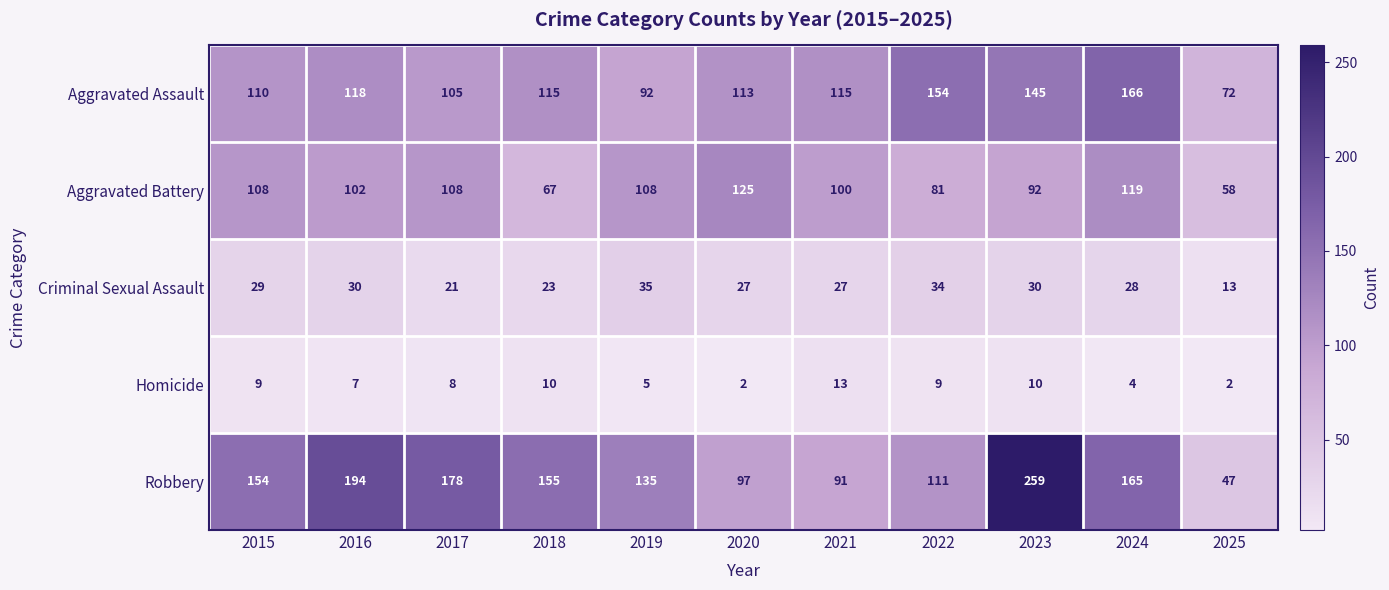

Which series changed the most between 2016 and 2024?

Aggravated Assault